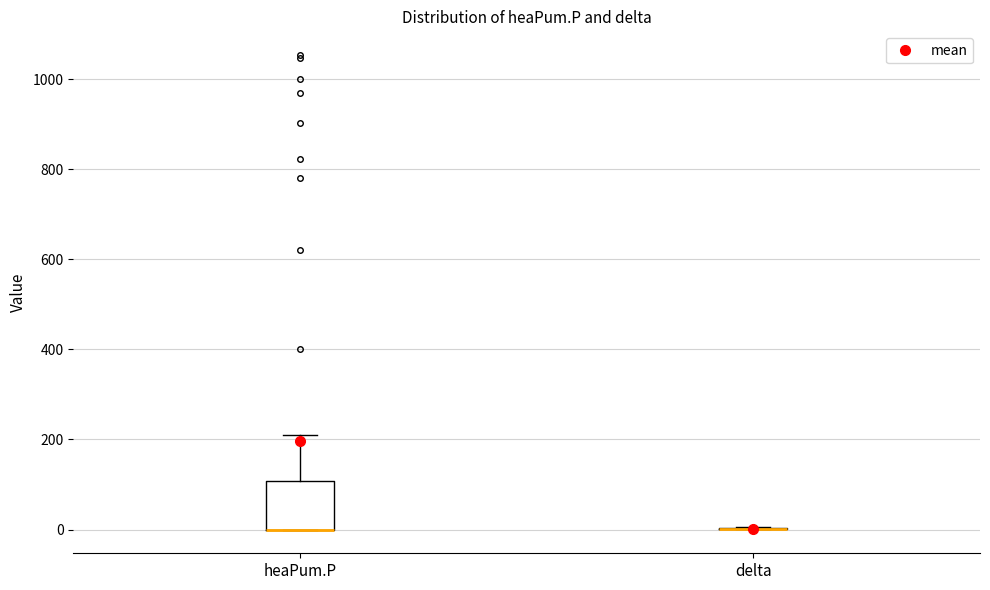

Where is the lower edge of the box for heaPum.P on the y-axis? The values are not printed on the chart, so give them approximately, as read against the axis.

0